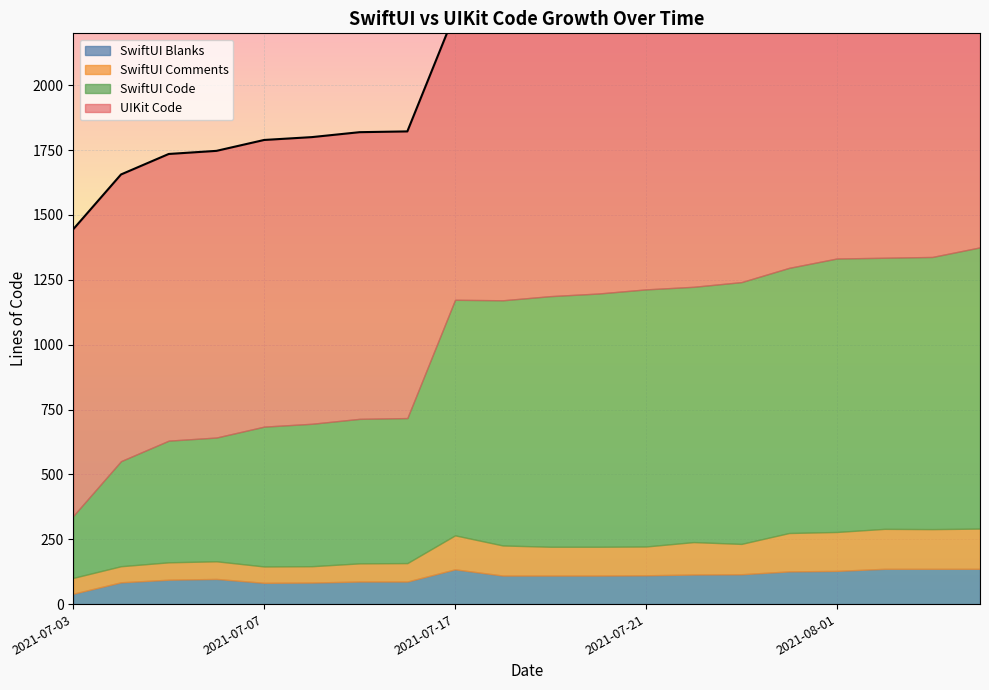

In SwiftUI Comments, how many points are lower than both neighbors (excluding endpoints)?

5